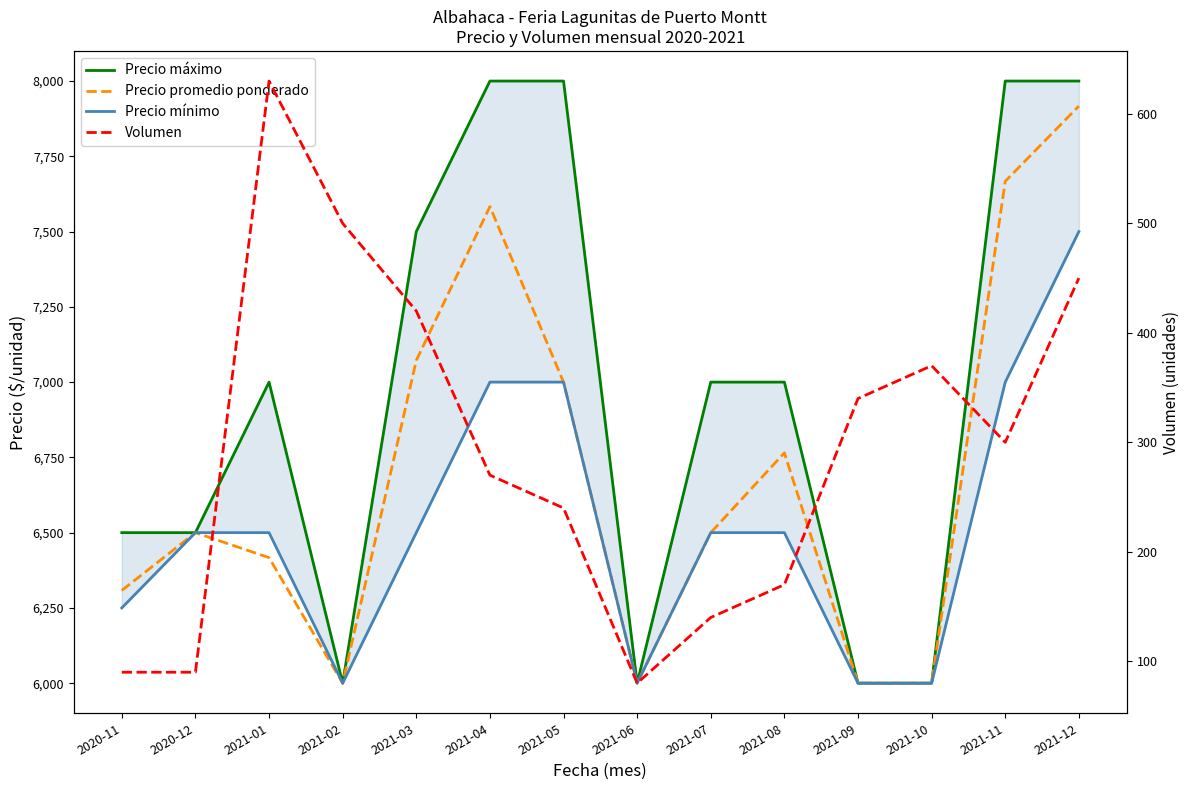

Is this an area chart (filled region under the line)?

No